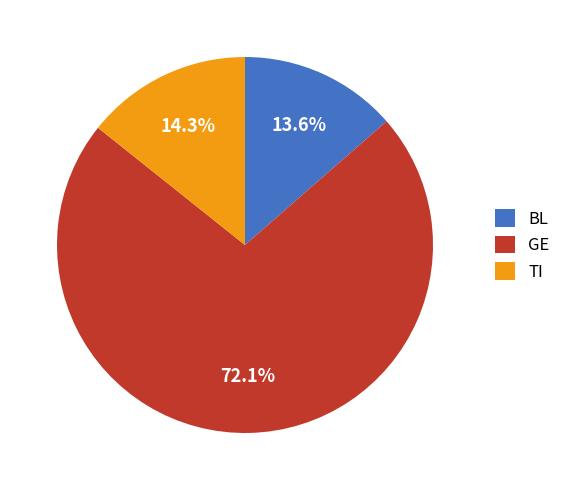

Rank the categories by value from highest to lowest.

GE, TI, BL